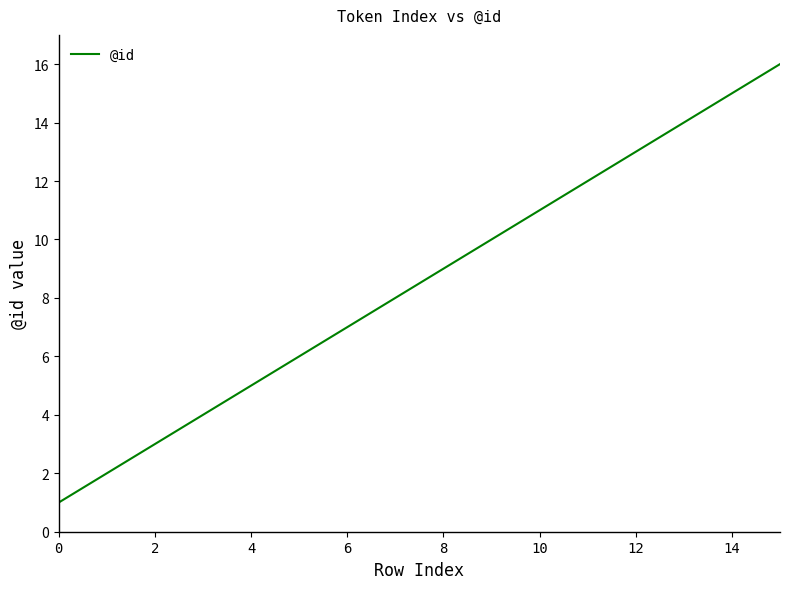

What is the sum of all values?

136